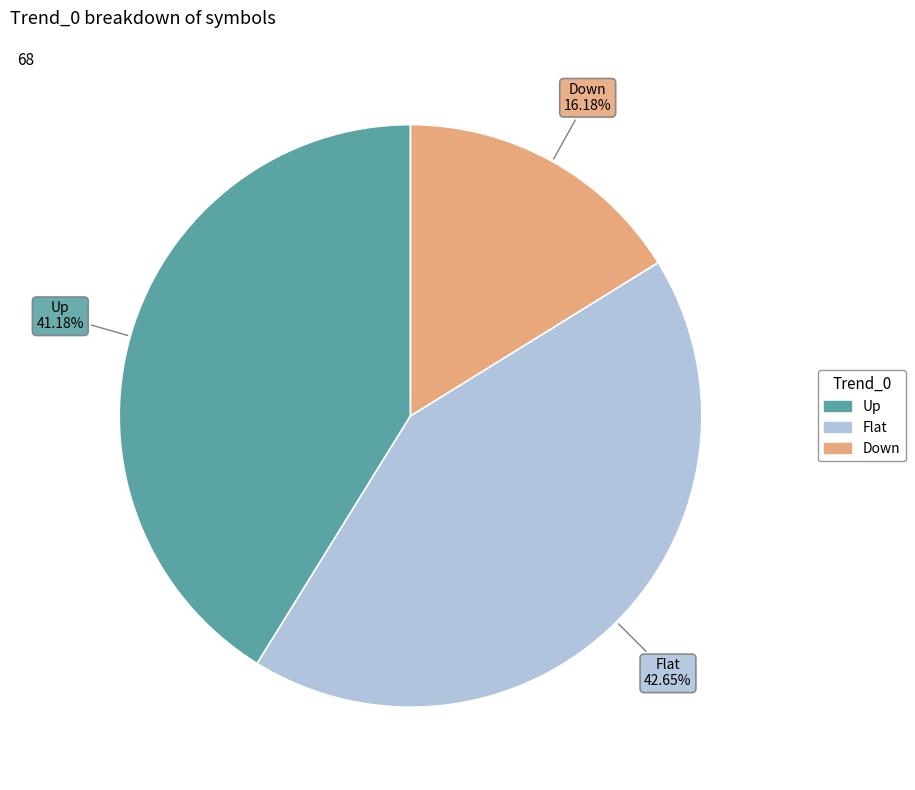

Does Up account for over 50% of the chart?

No